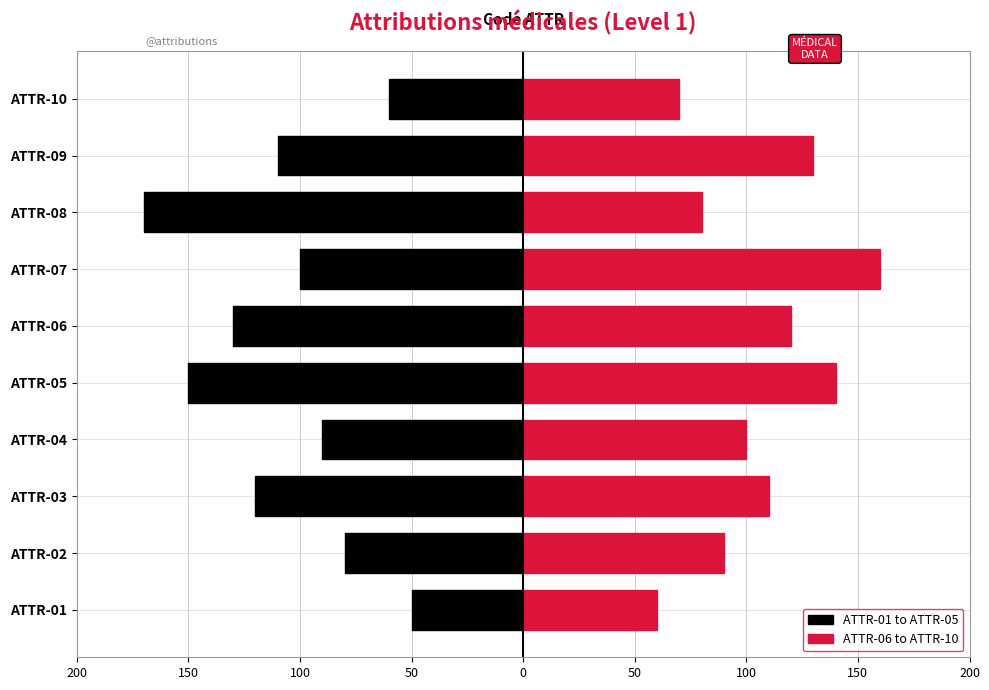

Which has a higher value, ATTR-07 or ATTR-01?

ATTR-01